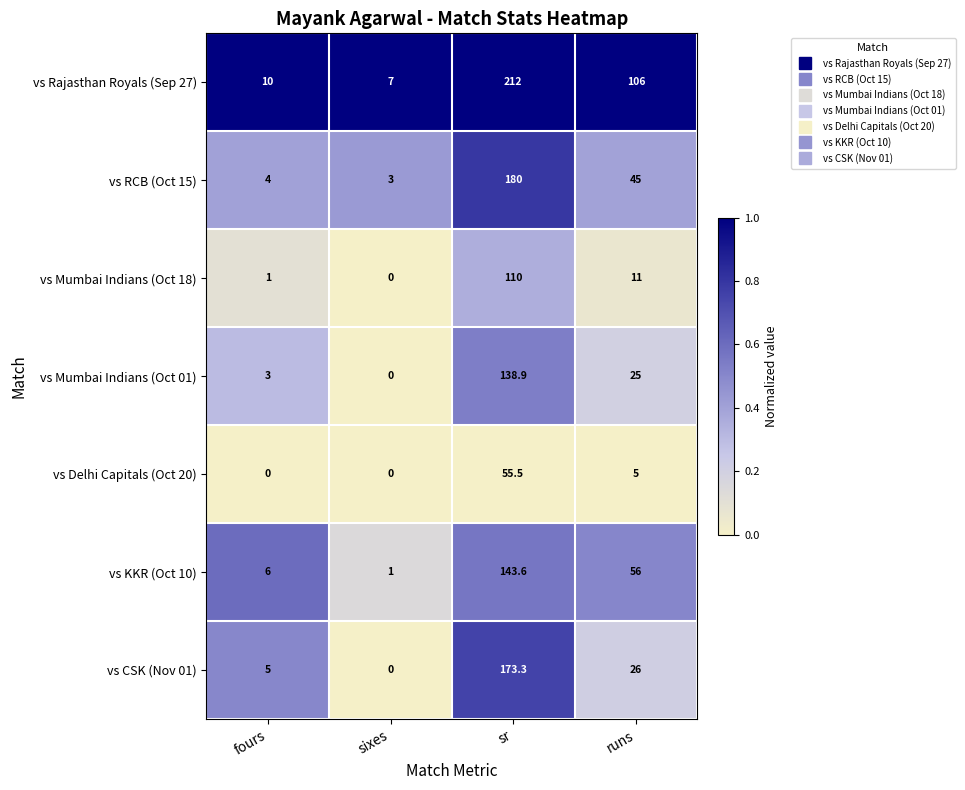

Which series has the largest total across all categories?

vs Rajasthan Royals (Sep 27)